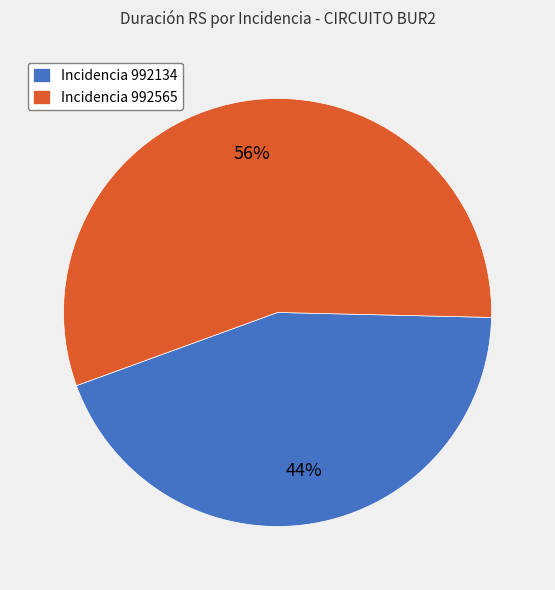

Rank the categories by value from highest to lowest.

Incidencia 992565, Incidencia 992134